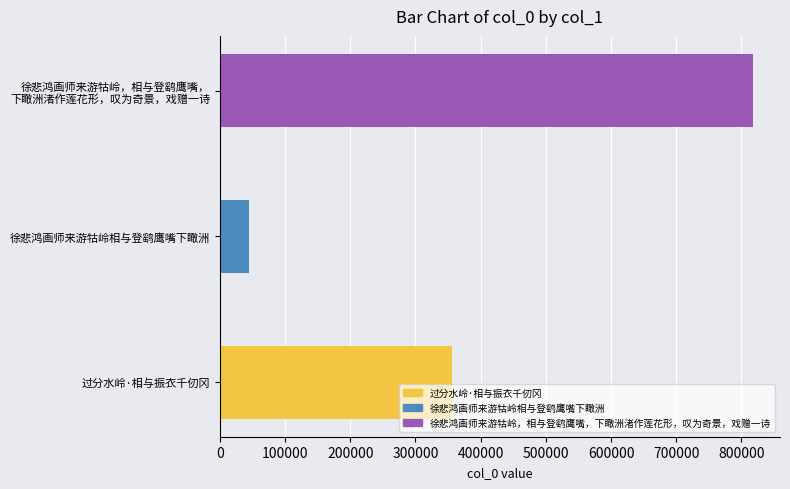

How many bars are there in total?

3